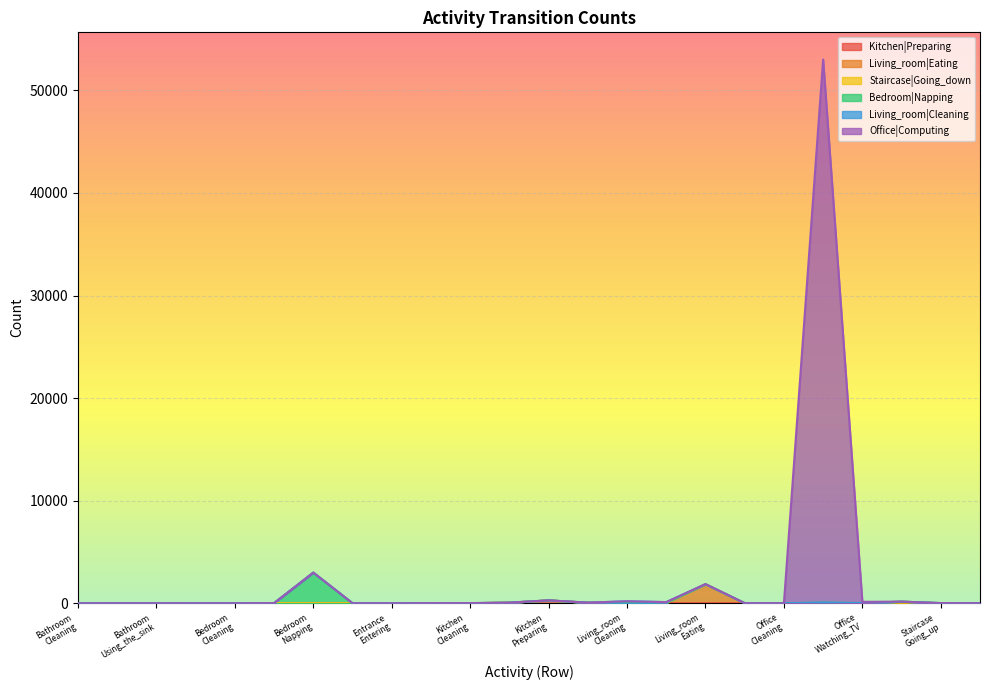

What is the value of the Kitchen|Preparing point at the 13th from the left?

271